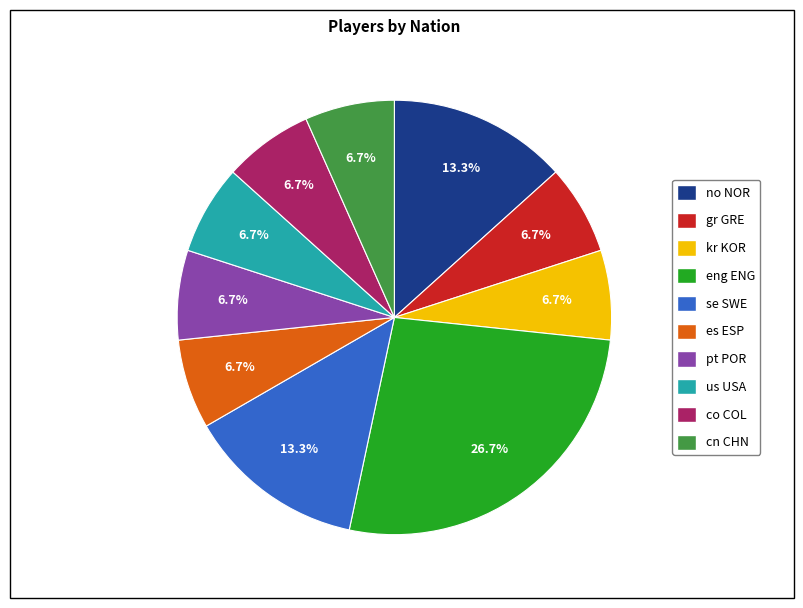

Between se SWE and gr GRE, which is larger?

se SWE